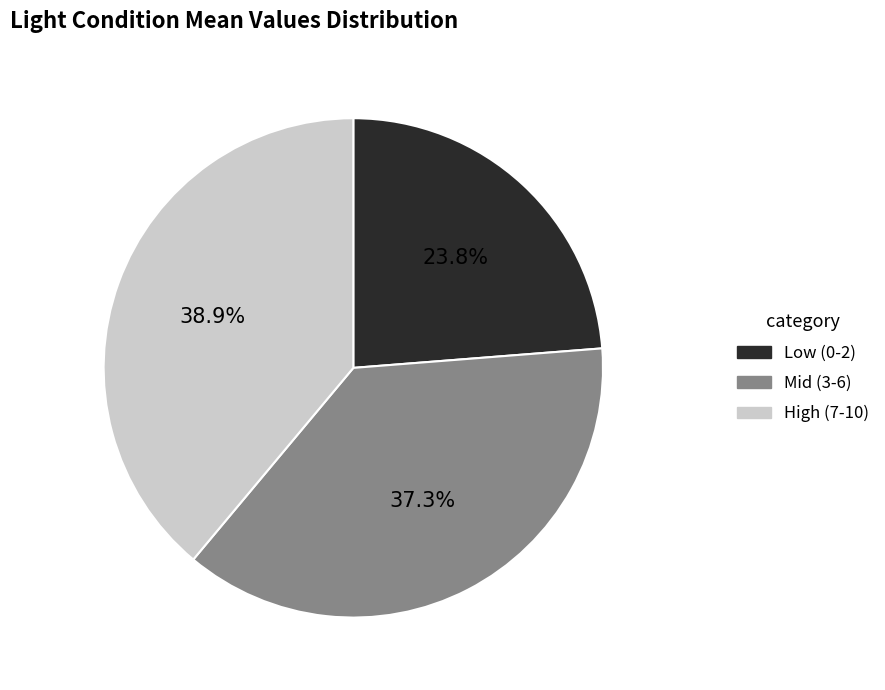

Combined, what portion of the pie is High (7-10) and Mid (3-6)?

76.2%